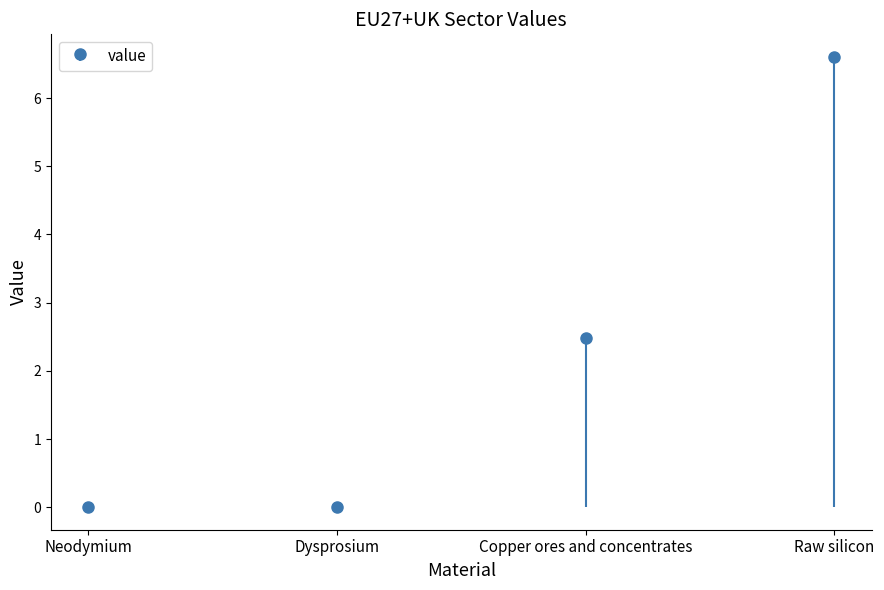

What position from the left is Neodymium?

1